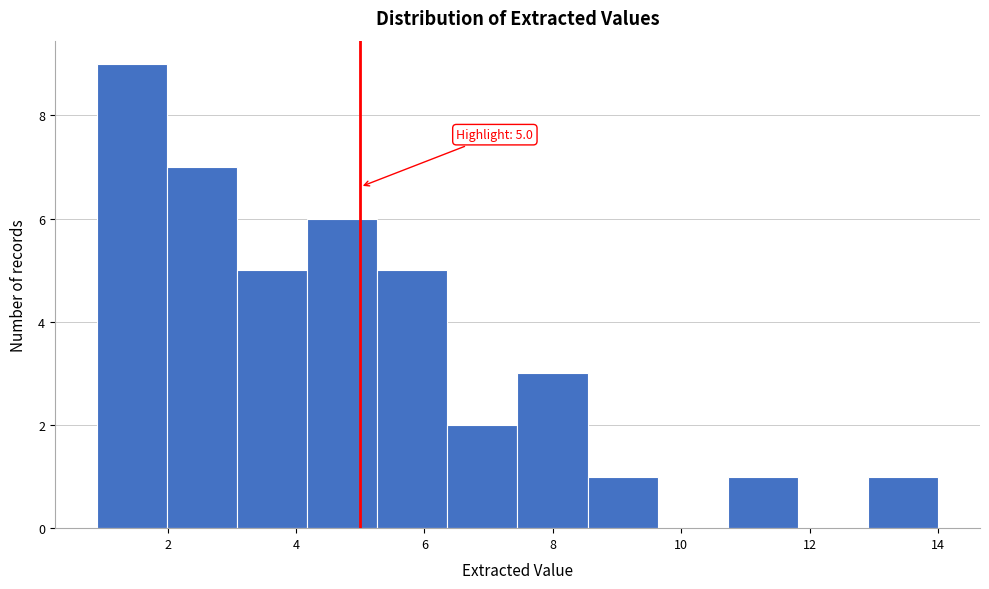

Over which range of the x-axis is the bar tallest?

1.0 to 2.0